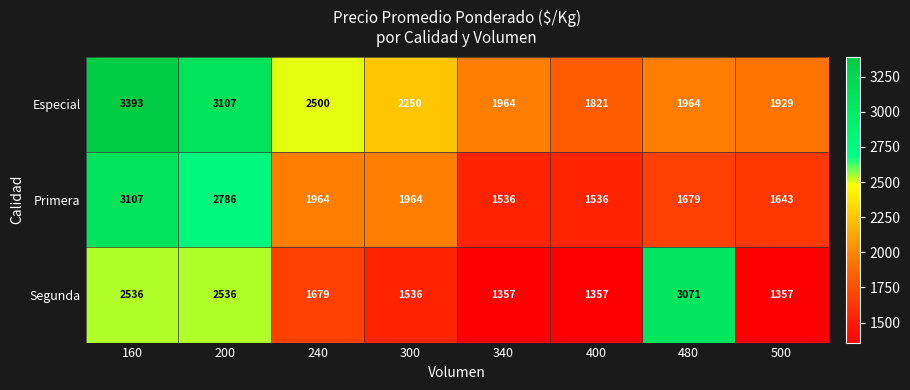

What is the spread (max minus min) of values at 300?

714